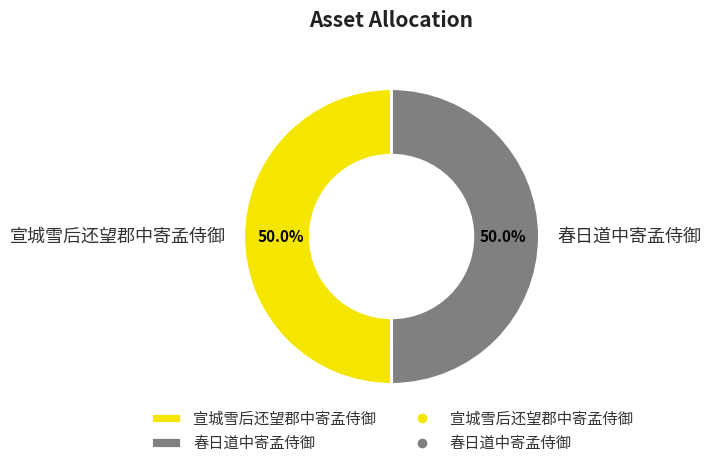

What percentage is the 宣城雪后还望郡中寄孟侍御 slice, to the nearest percent?

50%